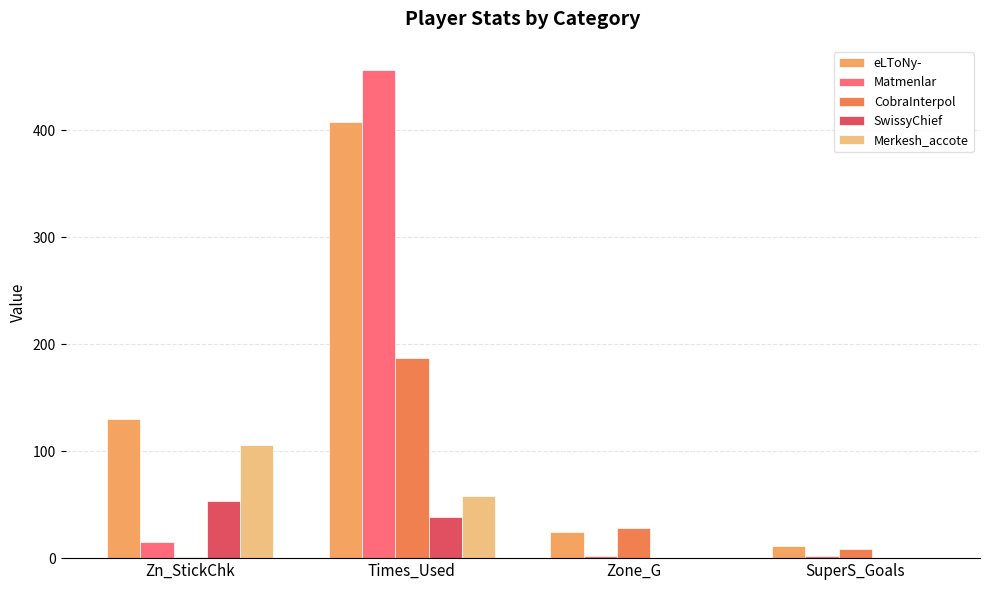

List the series in order of their peak value, lowest first.

SwissyChief, Merkesh_accote, CobraInterpol, eLToNy-, Matmenlar